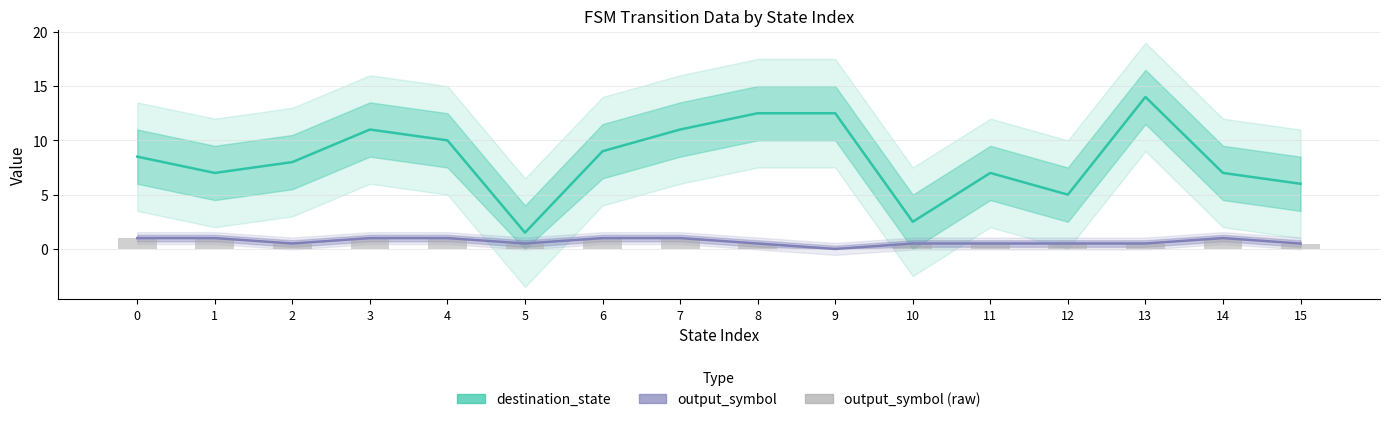

Reading left to right, extract all data points from this chart.

destination_state: 0=8.5	1=7.0	2=8.0	3=11.0	4=10.0	5=1.5	6=9.0	7=11.0	8=12.5	9=12.5	10=2.5	11=7.0	12=5.0	13=14.0	14=7.0	15=6.0
output_symbol: 0=1.0	1=1.0	2=0.5	3=1.0	4=1.0	5=0.5	6=1.0	7=1.0	8=0.5	9=0.0	10=0.5	11=0.5	12=0.5	13=0.5	14=1.0	15=0.5
output_symbol (raw): 0=1.0	1=1.0	2=0.5	3=1.0	4=1.0	5=0.5	6=1.0	7=1.0	8=0.5	9=0.0	10=0.5	11=0.5	12=0.5	13=0.5	14=1.0	15=0.5